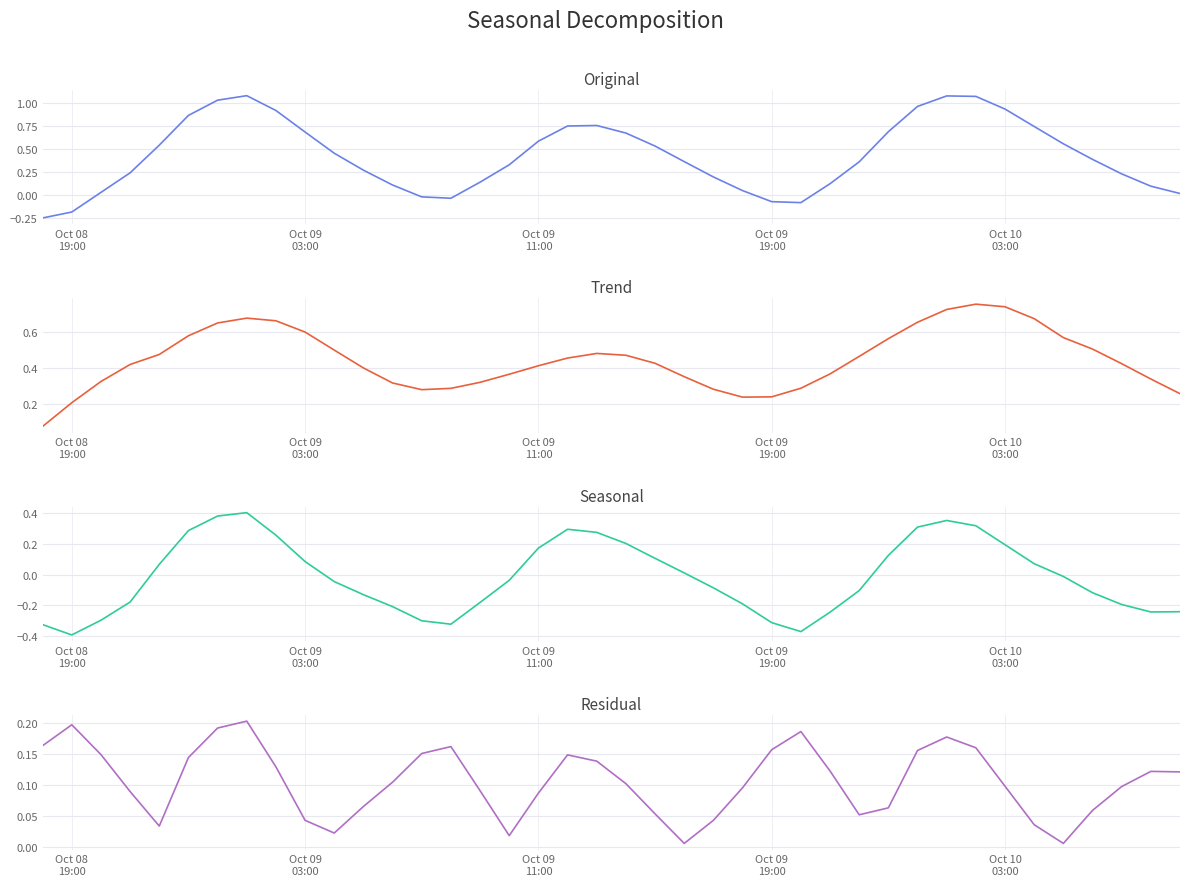

Is this an area chart (filled region under the line)?

No